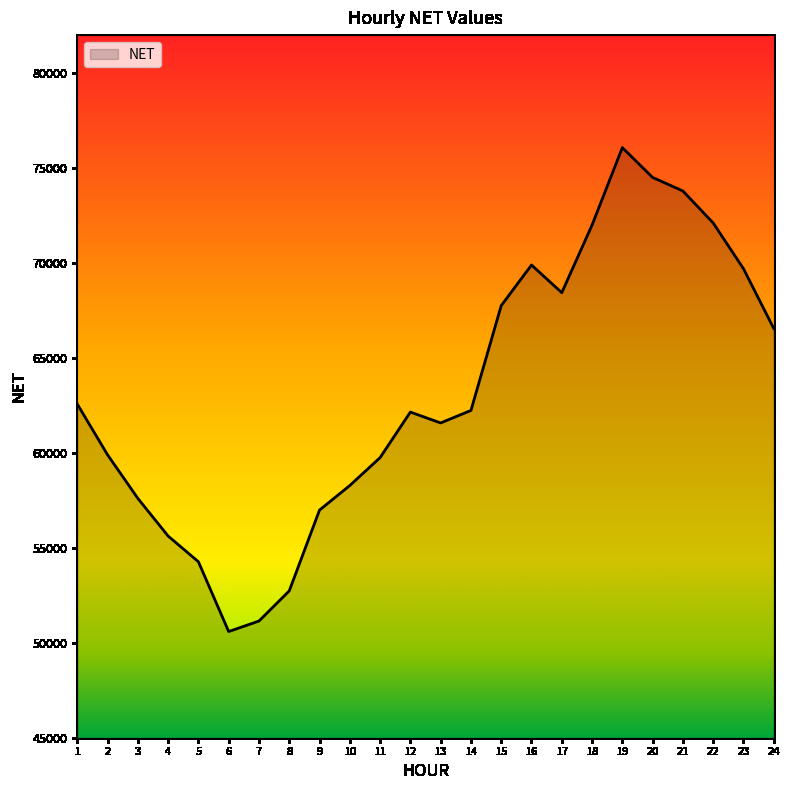

Which has a higher value, 3 or 14?

14